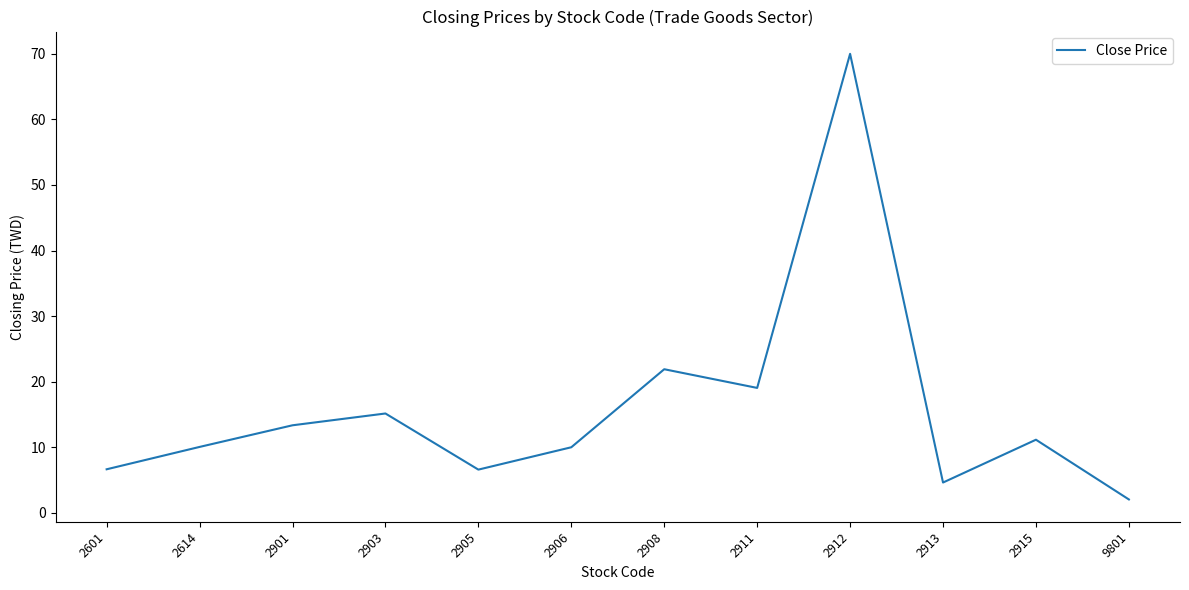

What is the difference between the values at 2903 and 2915?

4.0